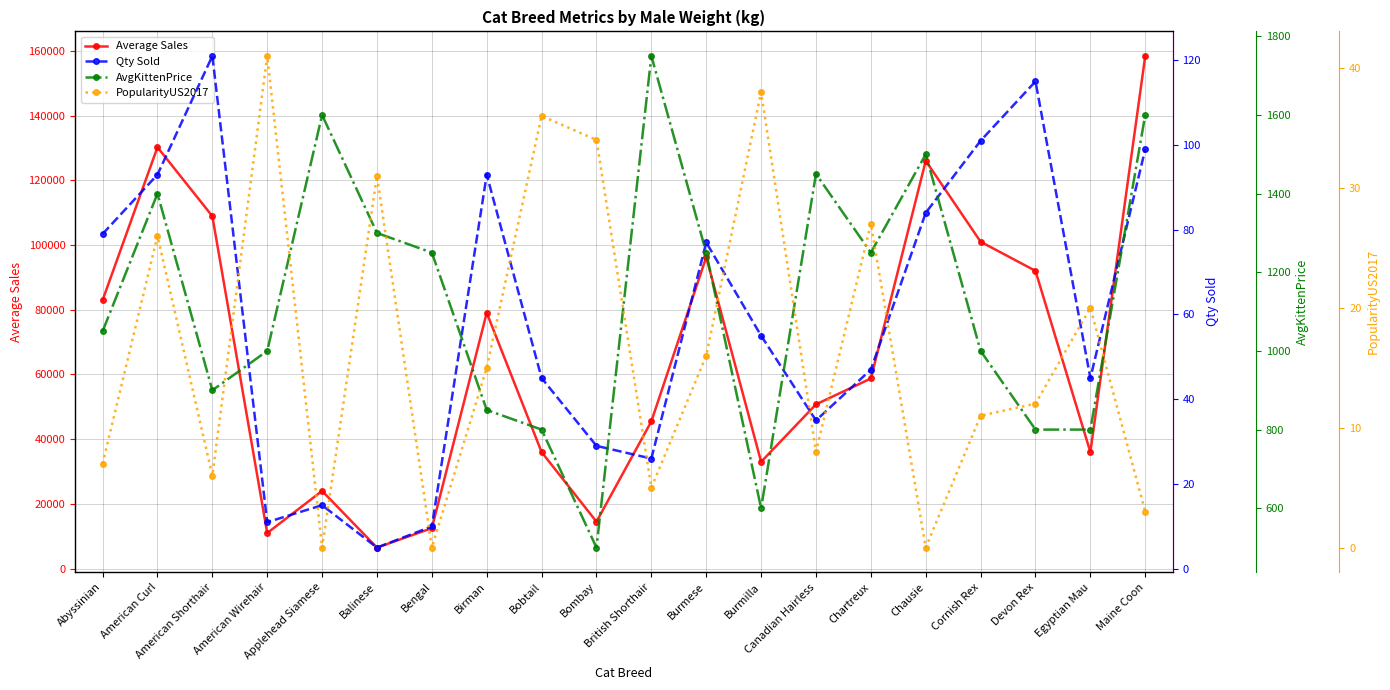

The PopularityUS2017 series shows 31 at Balinese. True or false?

True